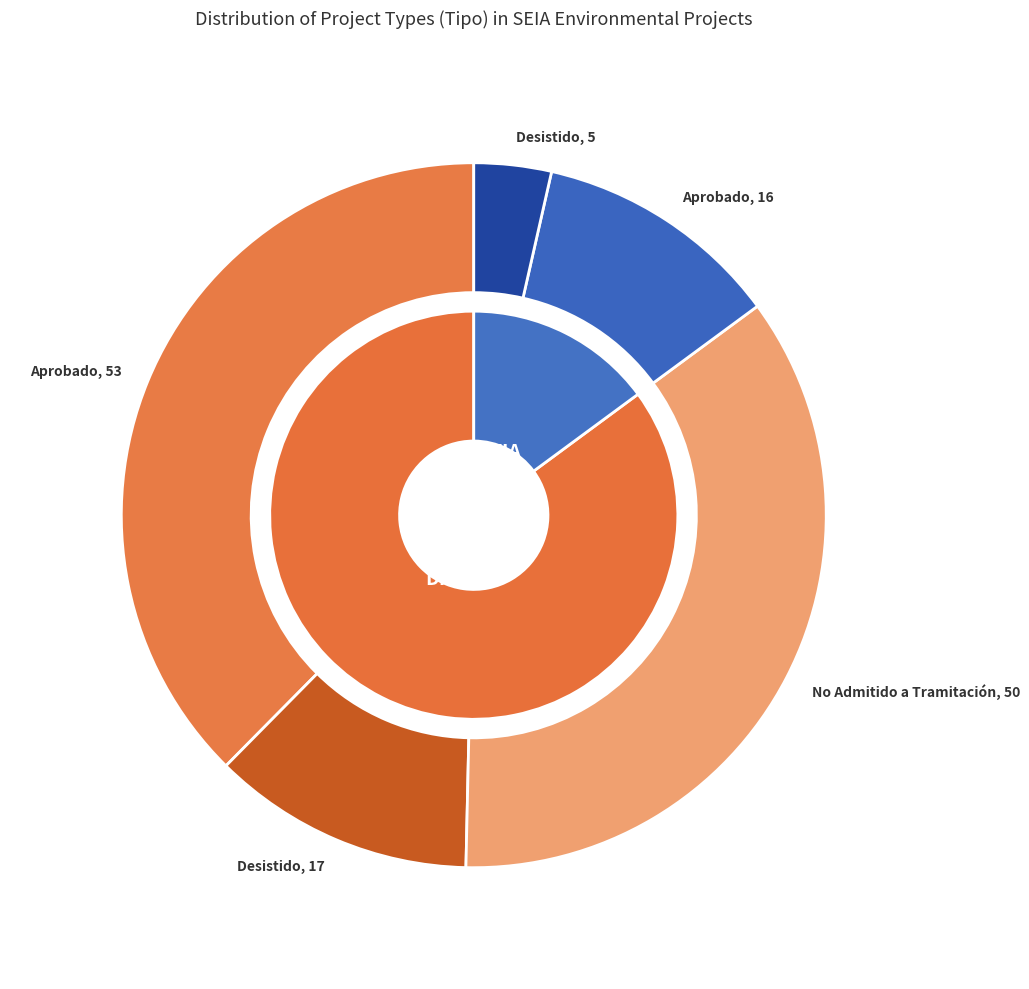

What is the change in value from DIA to EIA?

-99